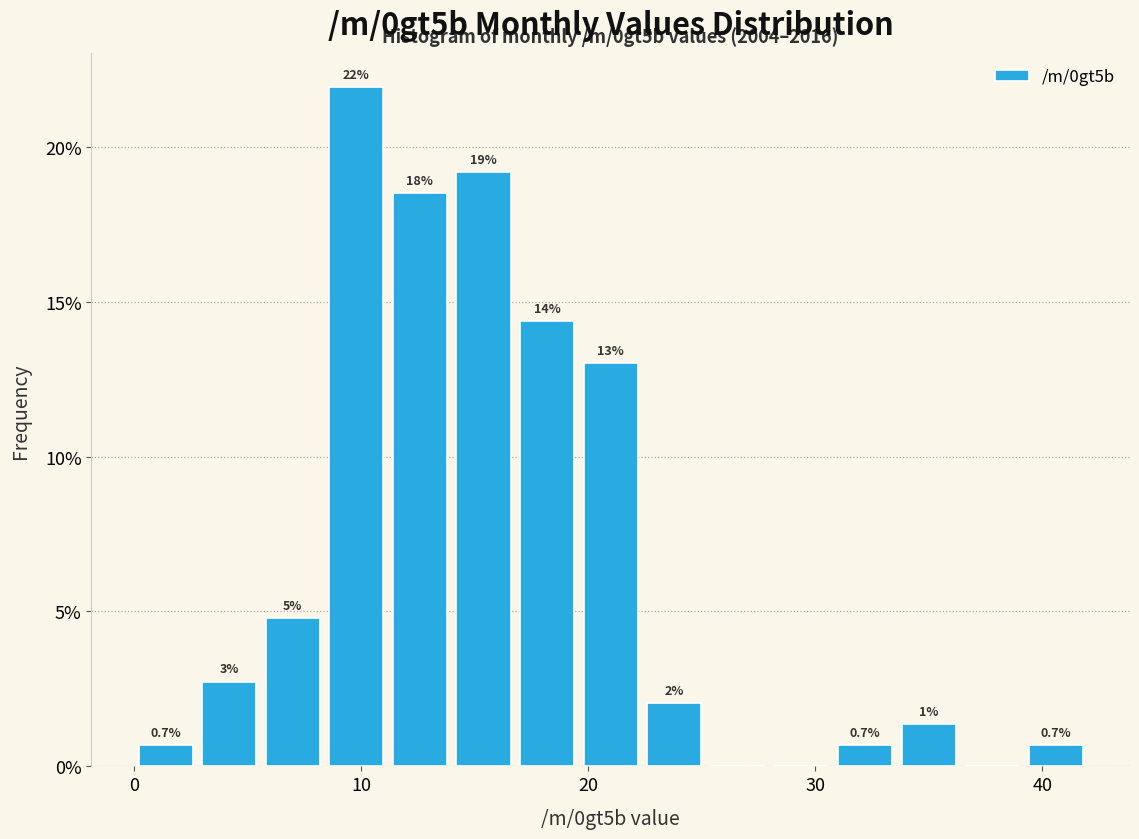

Around what value on the x-axis is the tallest bar? Give the approximate position of its centre, as read against the axis.

10